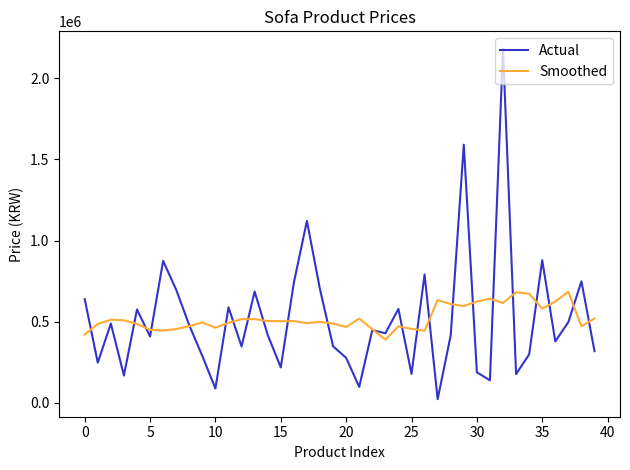

After their last crossing, which series has the higher values: Smoothed or Actual?

Smoothed